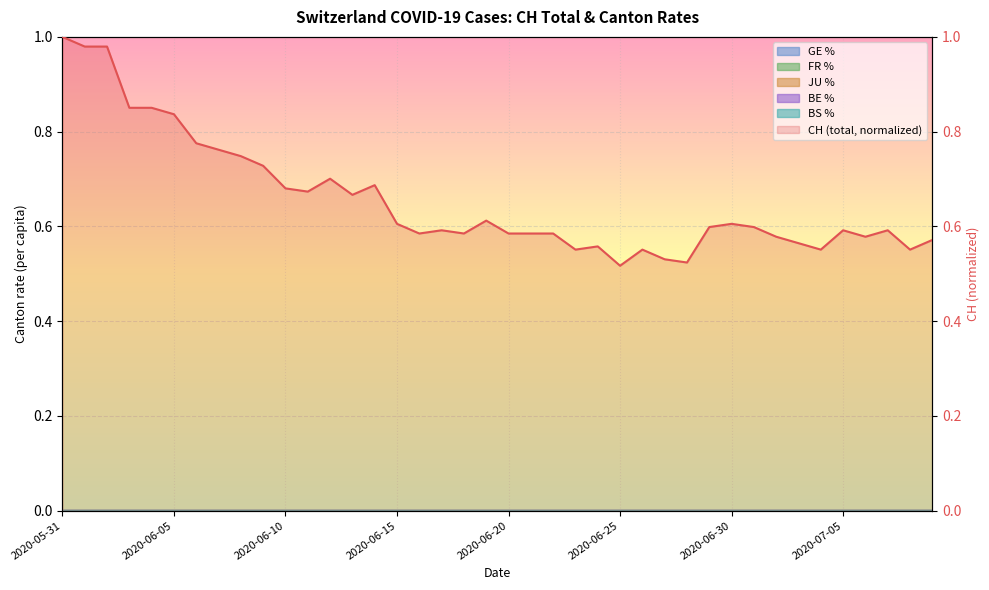

The value of GE_pc at 2020-06-06 is 0.0. True or false?

False